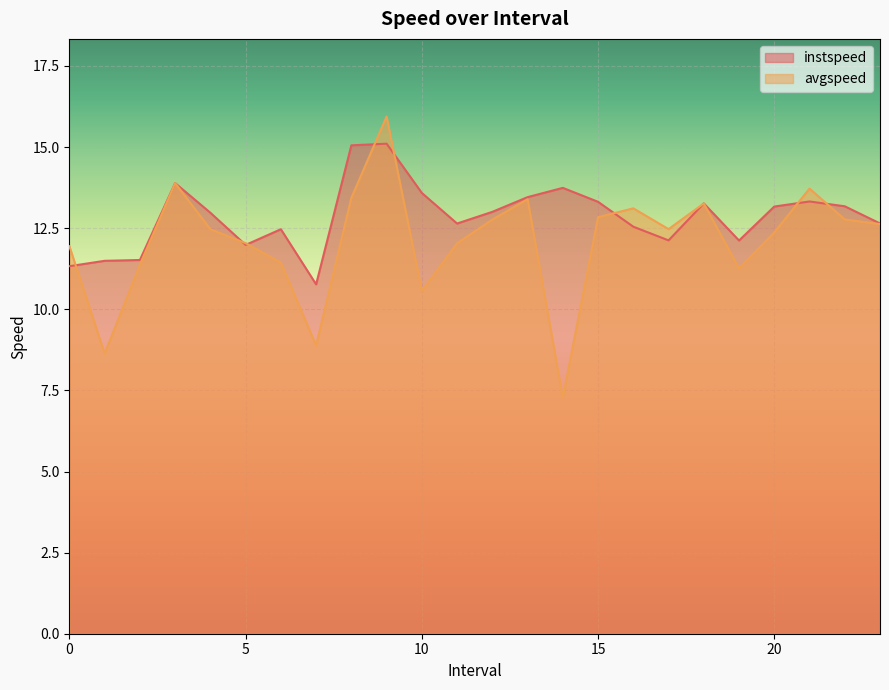

Reading left to right, transcribe all the data shown in this chart.

instspeed: 11.3	11.5	11.5	13.9	13.0	12.0	12.5	10.8	15.1	15.1	13.6	12.6	13.0	13.5	13.7	13.3	12.5	12.1	13.3	12.1	13.2	13.3	13.2	12.6
avgspeed: 11.9	8.6	11.4	13.9	12.5	12.0	11.4	8.9	13.4	15.9	10.6	12.0	12.8	13.4	7.3	12.8	13.1	12.5	13.3	11.3	12.4	13.7	12.8	12.6